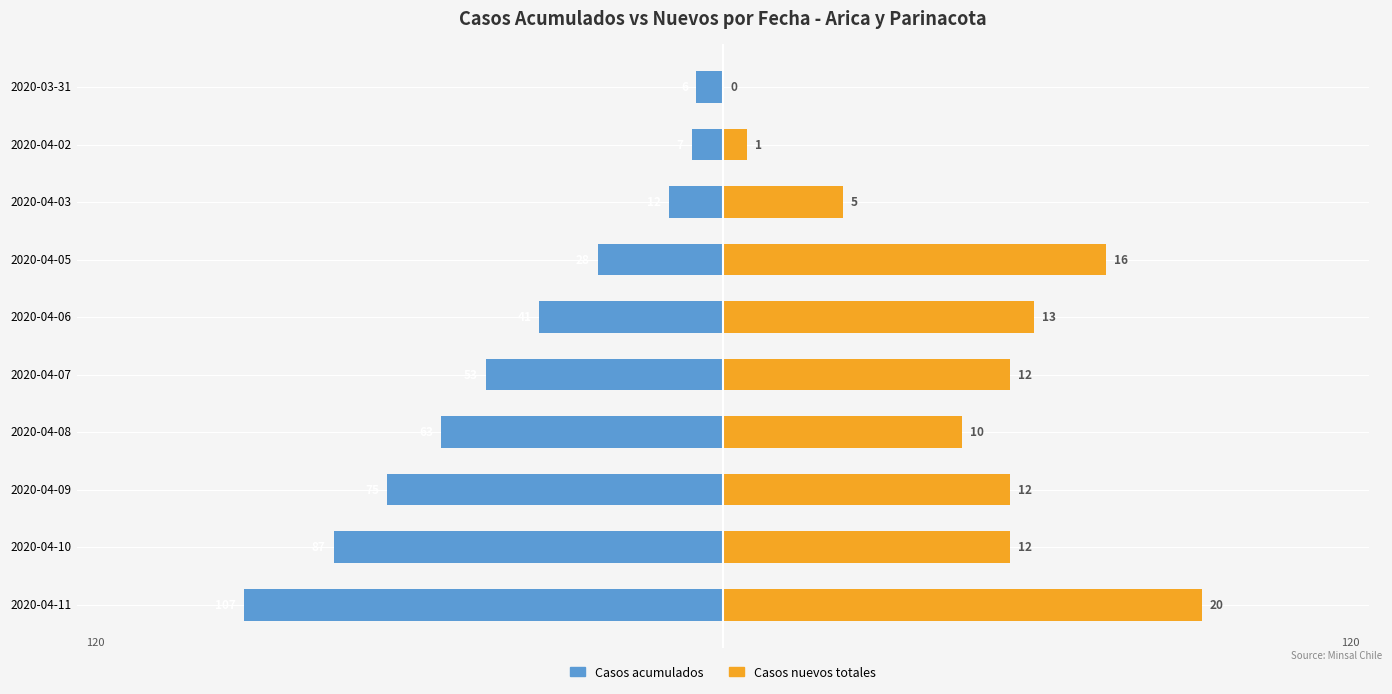

How many bars are there in each group?

2